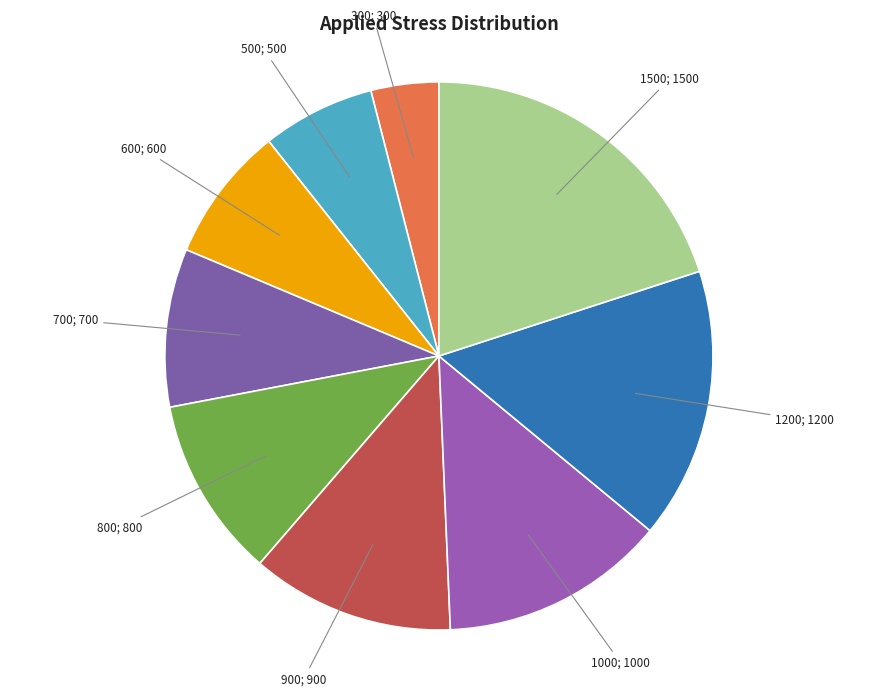

Is there any slice that represents more than half of the pie?

No